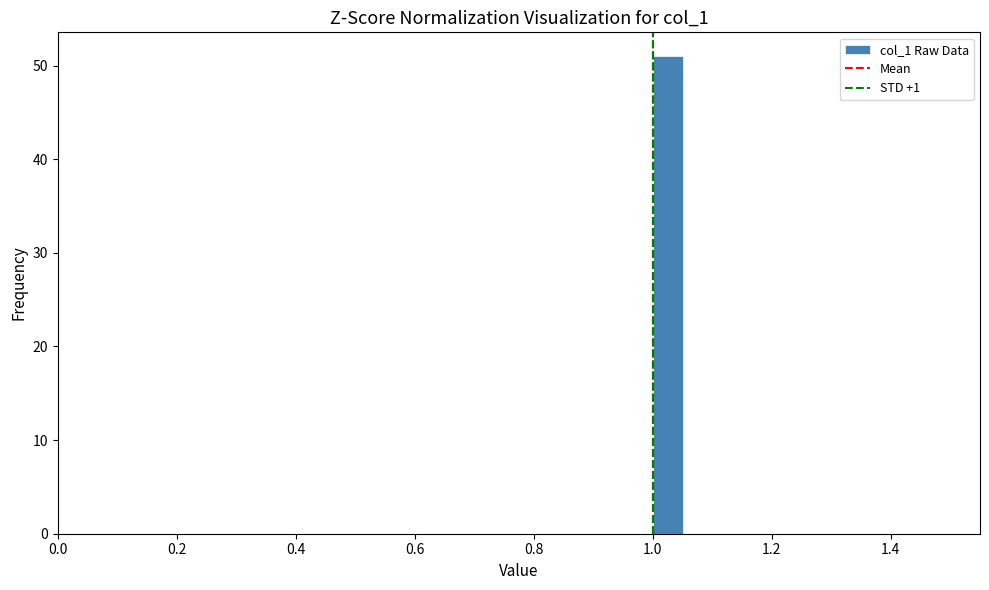

Around what value on the x-axis is the tallest bar? Give the approximate position of its centre, as read against the axis.

1.02